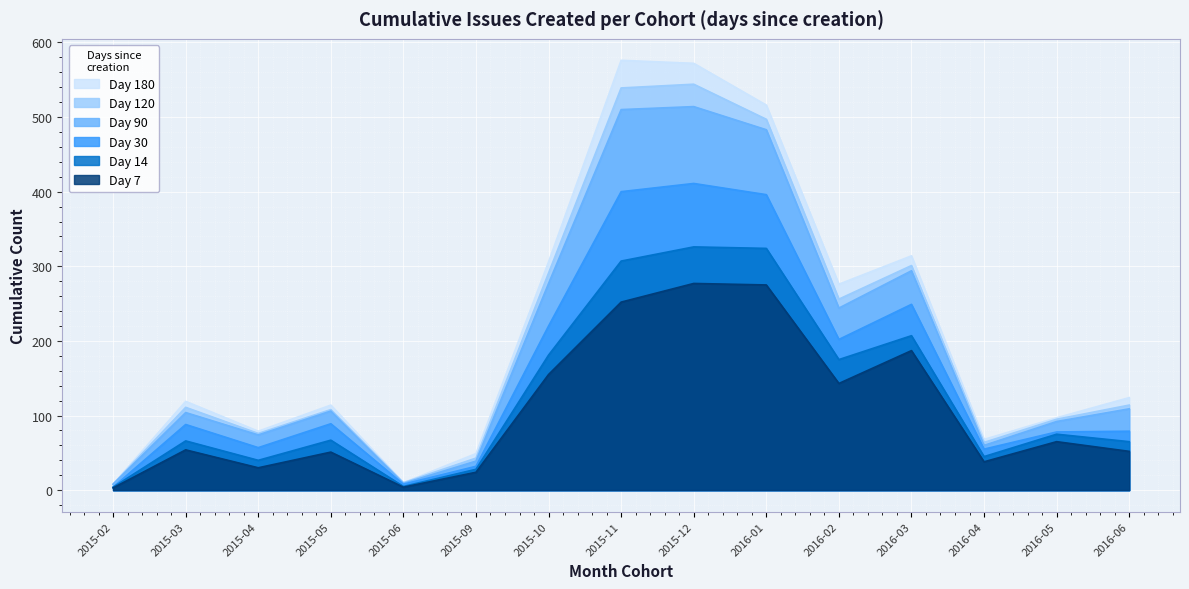

What position from the left is 2015-12?

9